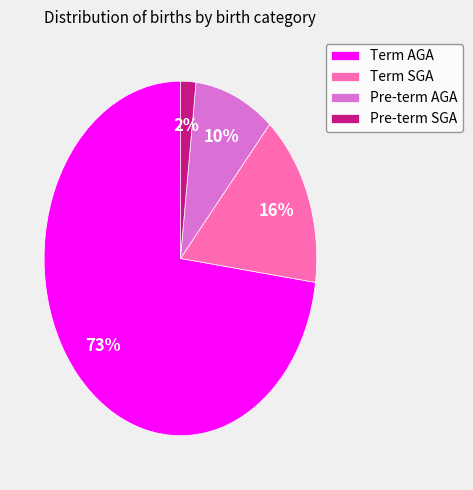

Which category accounts for the majority?

Term AGA